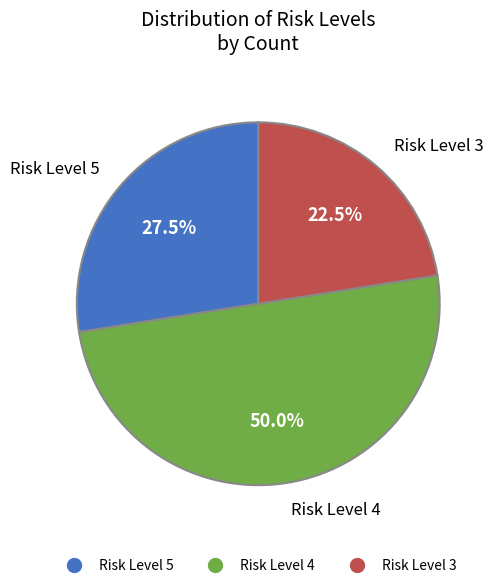

How many segments does this pie chart have?

3